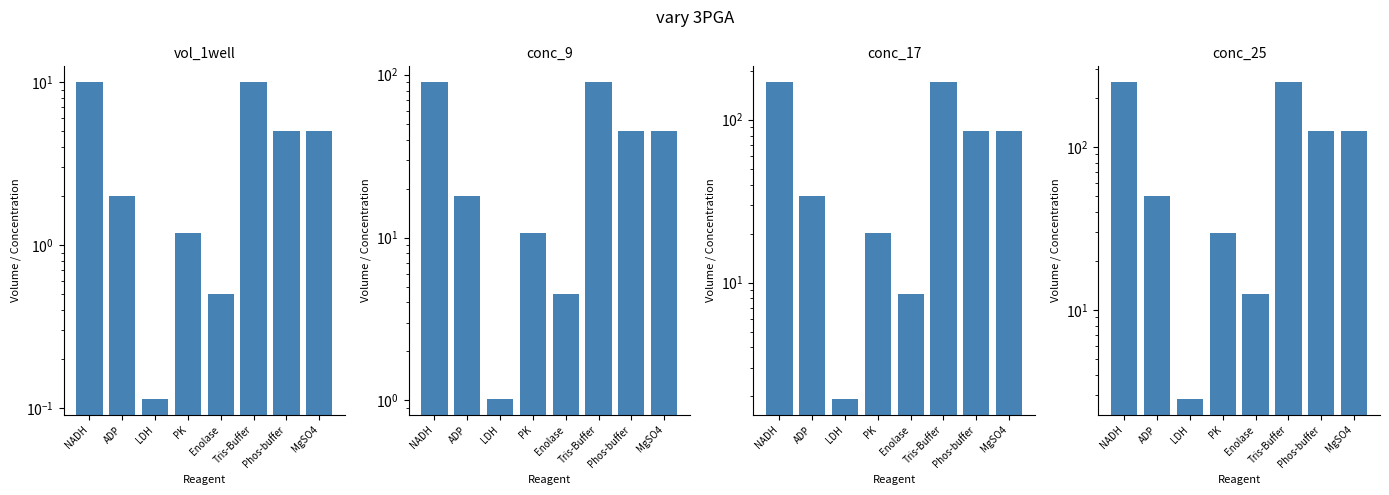

What is the difference between the maximum and minimum values in the conc_9 series?

89.0